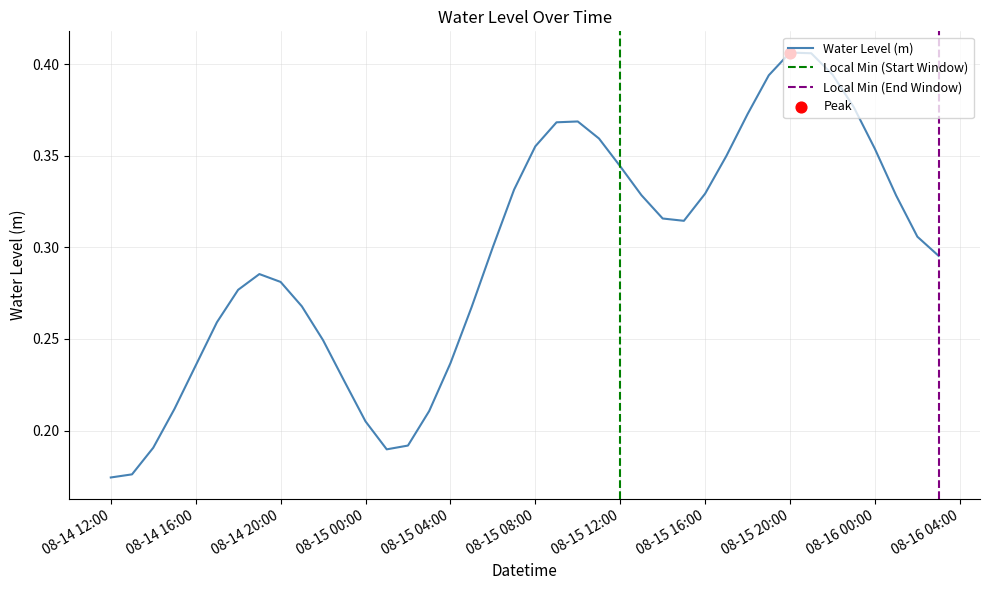

Is it true that Water Level (m) equals 0.1 at 08-15 00:00?

False